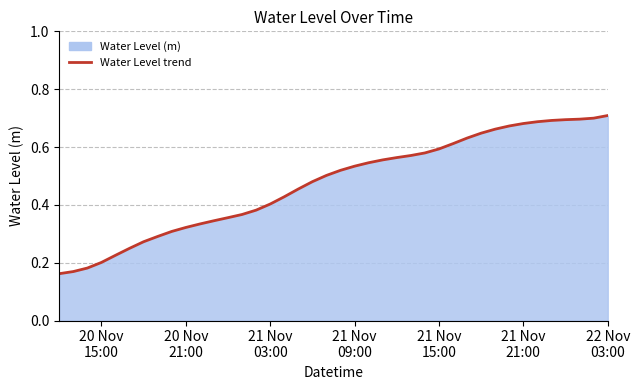

Rank the categories by value from highest to lowest.

2022-11-22 03:00:00, 2022-11-22 02:00:00, 2022-11-22 01:00:00, 2022-11-22 00:00:00, 2022-11-21 23:00:00, 2022-11-21 22:00:00, 2022-11-21 21:00:00, 2022-11-21 20:00:00, 2022-11-21 19:00:00, 2022-11-21 18:00:00, 2022-11-21 17:00:00, 2022-11-21 16:00:00, 2022-11-21 15:00:00, 2022-11-21 14:00:00, 2022-11-21 13:00:00, 2022-11-21 12:00:00, 2022-11-21 11:00:00, 2022-11-21 10:00:00, 2022-11-21 09:00:00, 2022-11-21 08:00:00, 2022-11-21 07:00:00, 2022-11-21 06:00:00, 2022-11-21 05:00:00, 2022-11-21 04:00:00, 2022-11-21 03:00:00, 2022-11-21 02:00:00, 2022-11-21 01:00:00, 2022-11-21 00:00:00, 2022-11-20 23:00:00, 2022-11-20 22:00:00, 2022-11-20 21:00:00, 2022-11-20 20:00:00, 2022-11-20 19:00:00, 2022-11-20 18:00:00, 2022-11-20 17:00:00, 2022-11-20 16:00:00, 2022-11-20 15:00:00, 2022-11-20 14:00:00, 2022-11-20 13:00:00, 2022-11-20 12:00:00